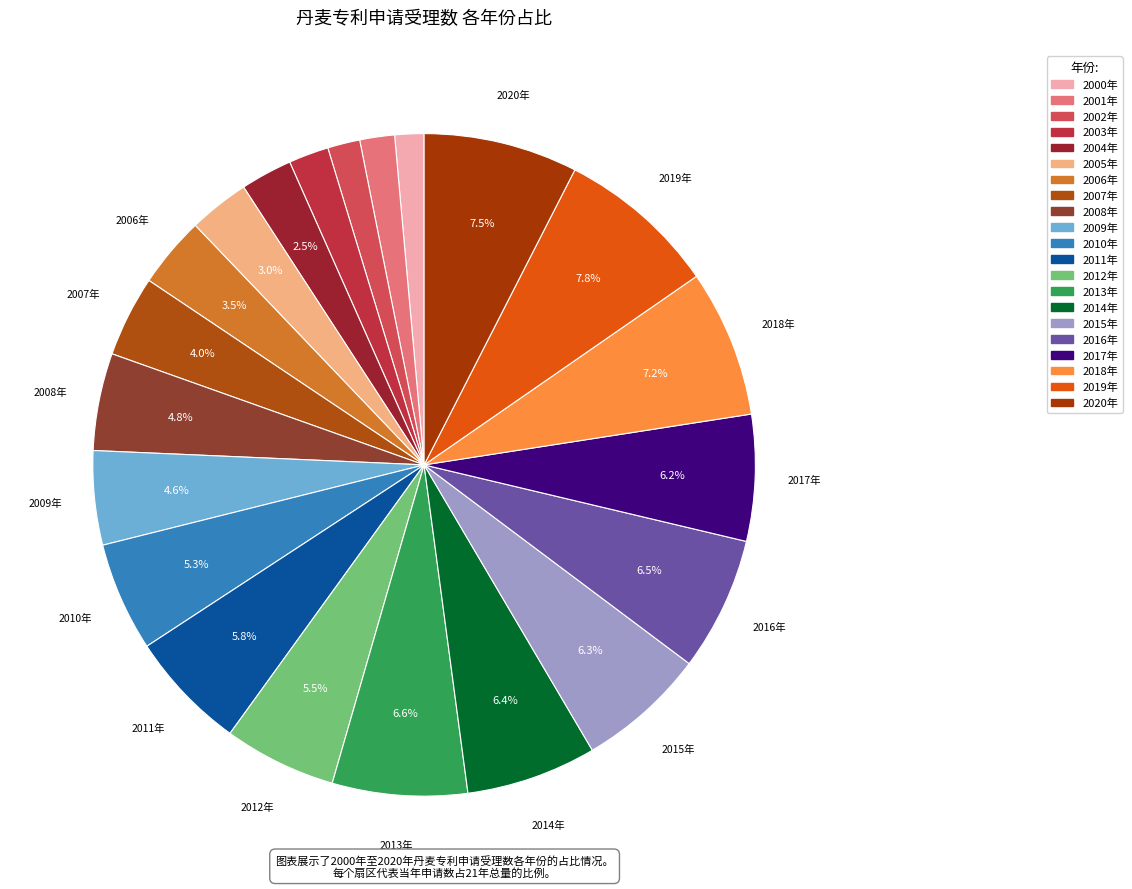

To the nearest percent, what portion does 2003年 represent?

2%